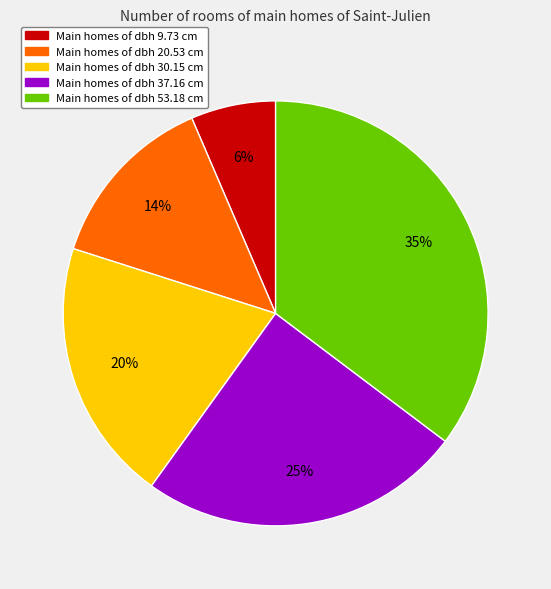

Does any single category account for the majority?

No